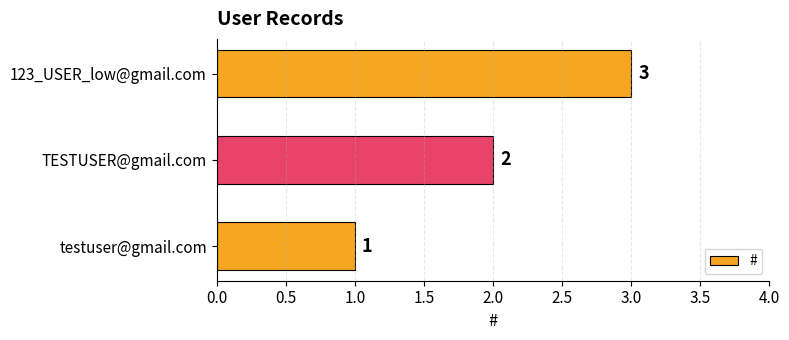

What is the change in value from testuser@gmail.com to TESTUSER@gmail.com?

+1